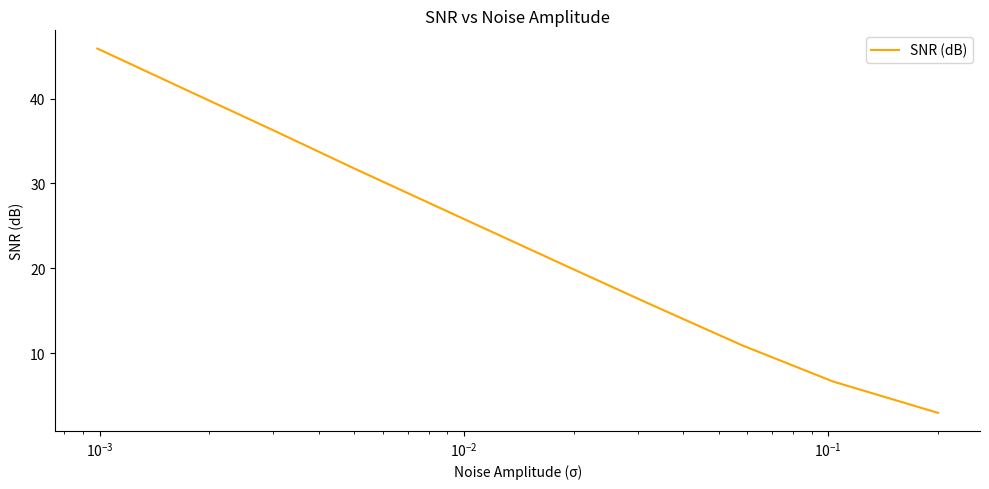

How many lines are shown in the chart?

1